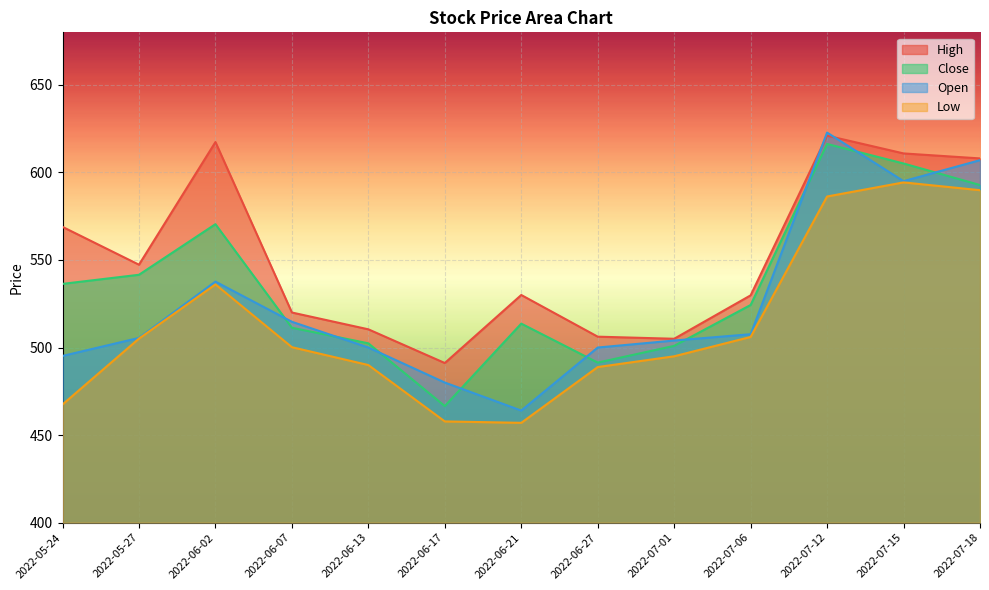

Where is the first local minimum for Close?

2022-06-17